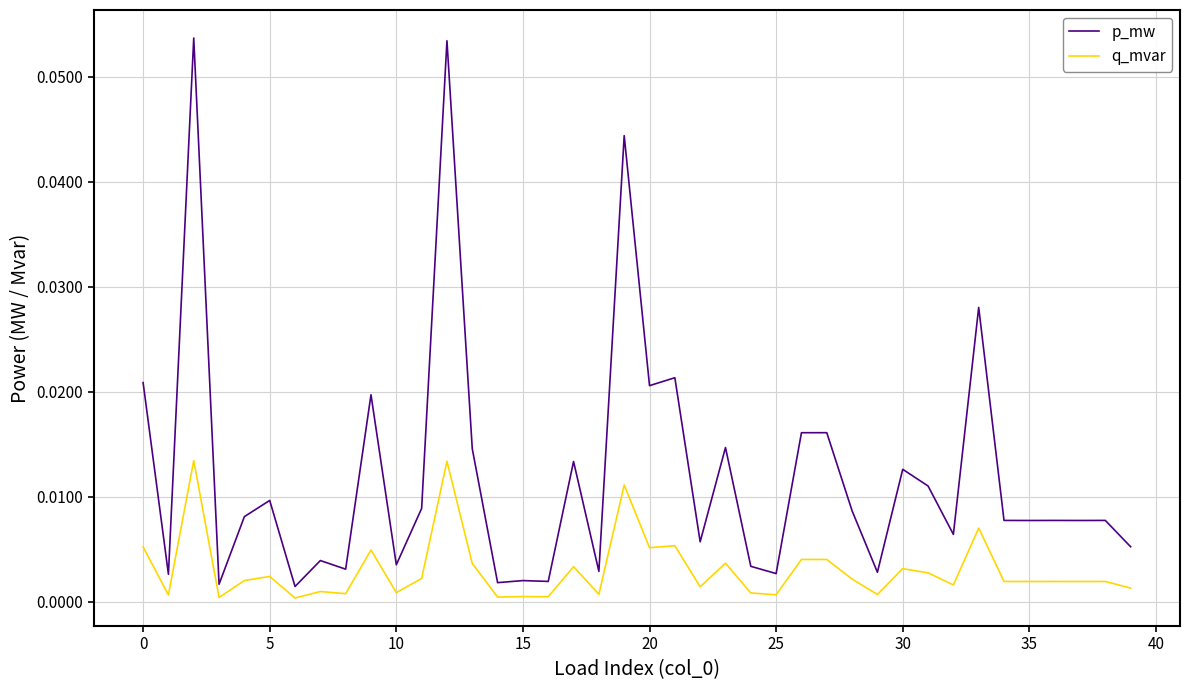

Which series has the widest spread of values?

p_mw